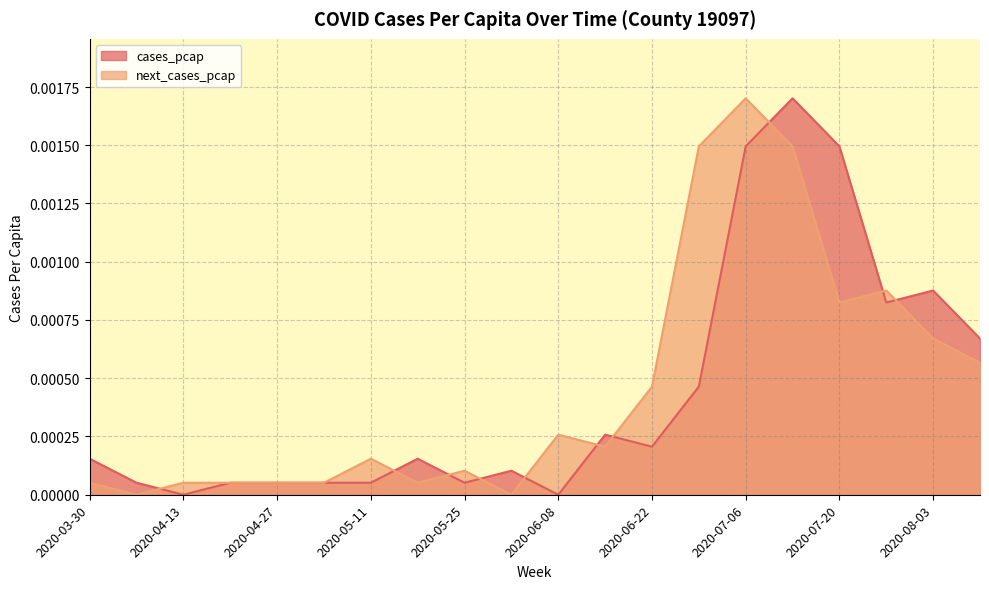

Does the chart have visible grid lines?

Yes